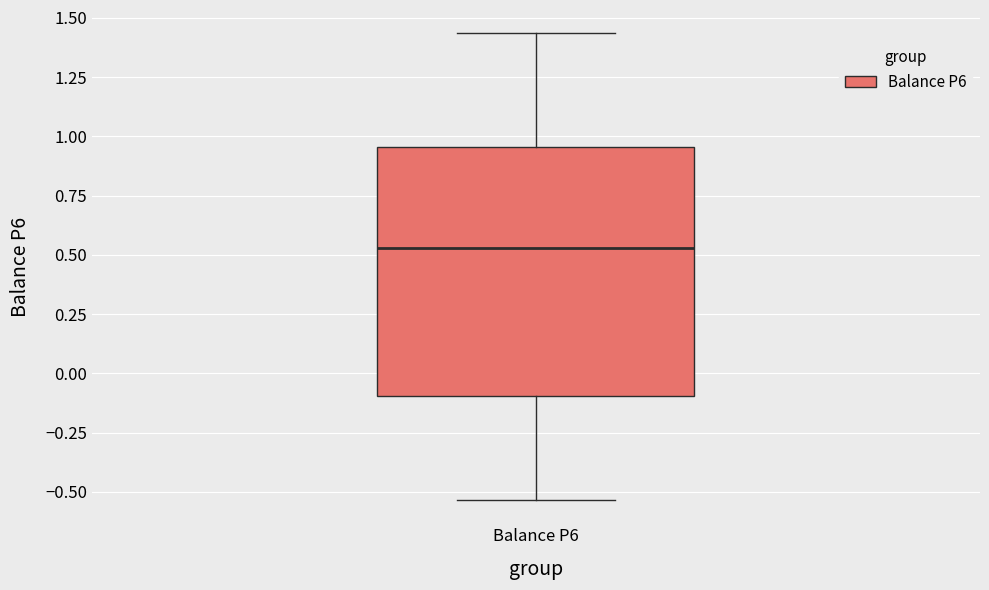

Read this box plot against the y-axis: the position of the median line, the range covered by the box, and the ends of both whiskers. The values are not printed on the chart, so give them approximately, as read against the axis.

median 0.55, box -0.10 to 0.95, whiskers -0.55 to 1.45